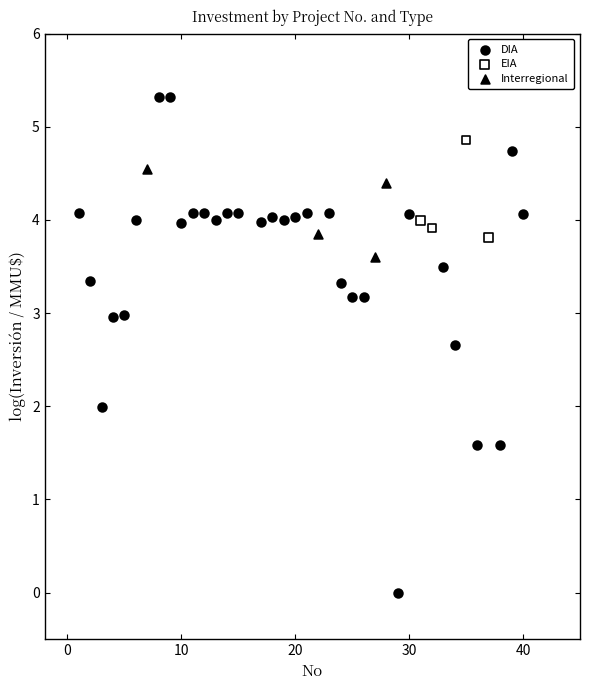

Which series has the largest Y range (max minus min)?

DIA